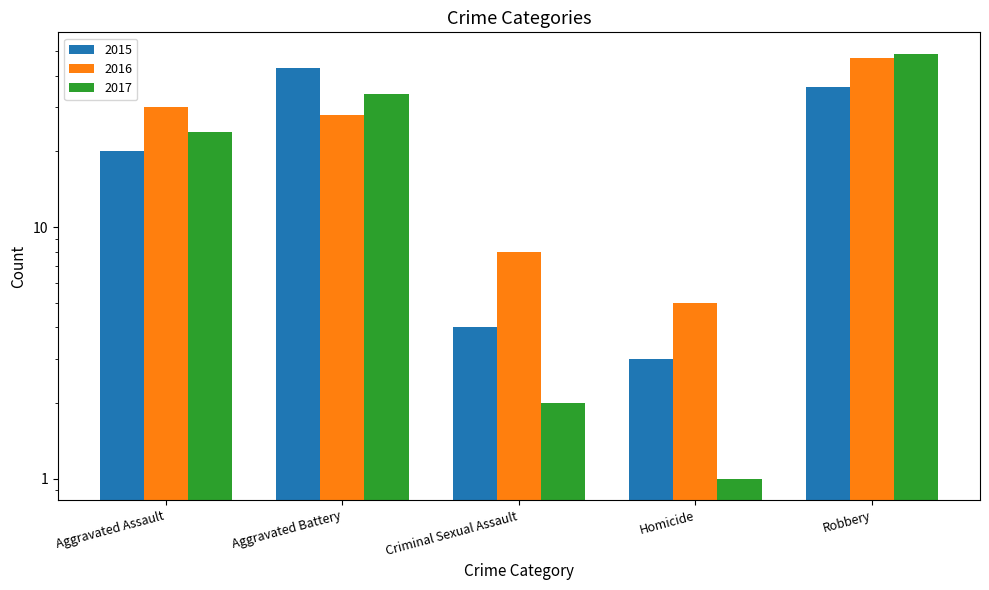

List the labels in order of 2015 value, largest first.

Aggravated Battery, Robbery, Aggravated Assault, Criminal Sexual Assault, Homicide